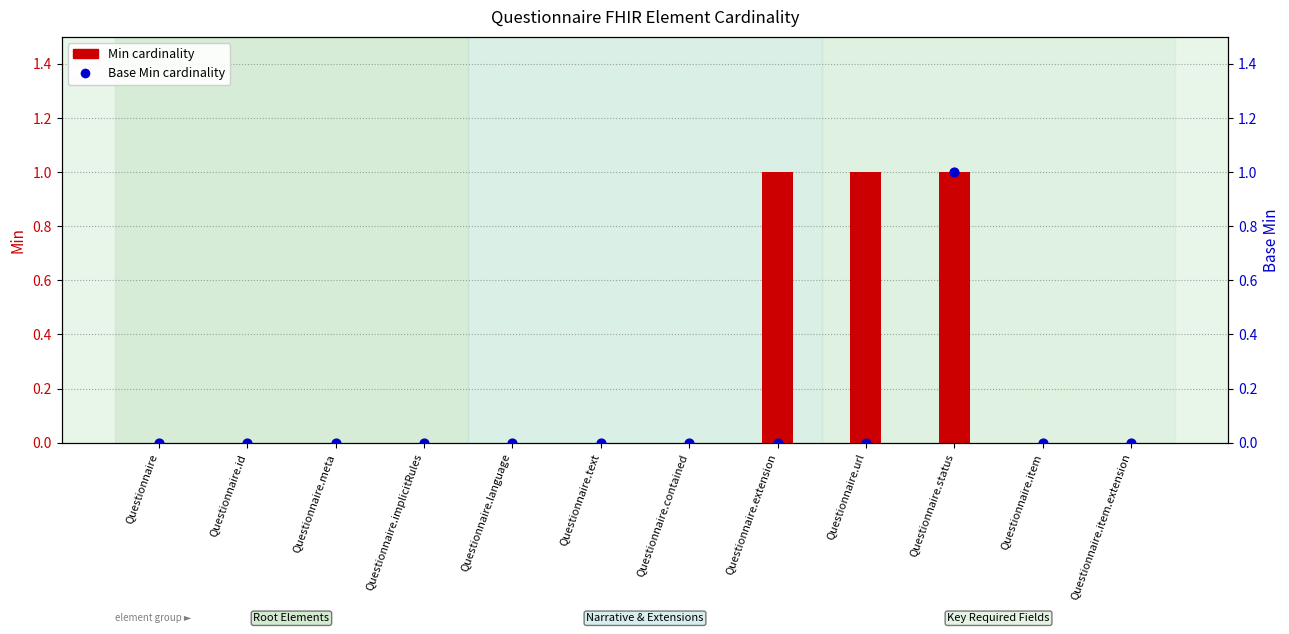

Which series contains the lowest Y value?

Min